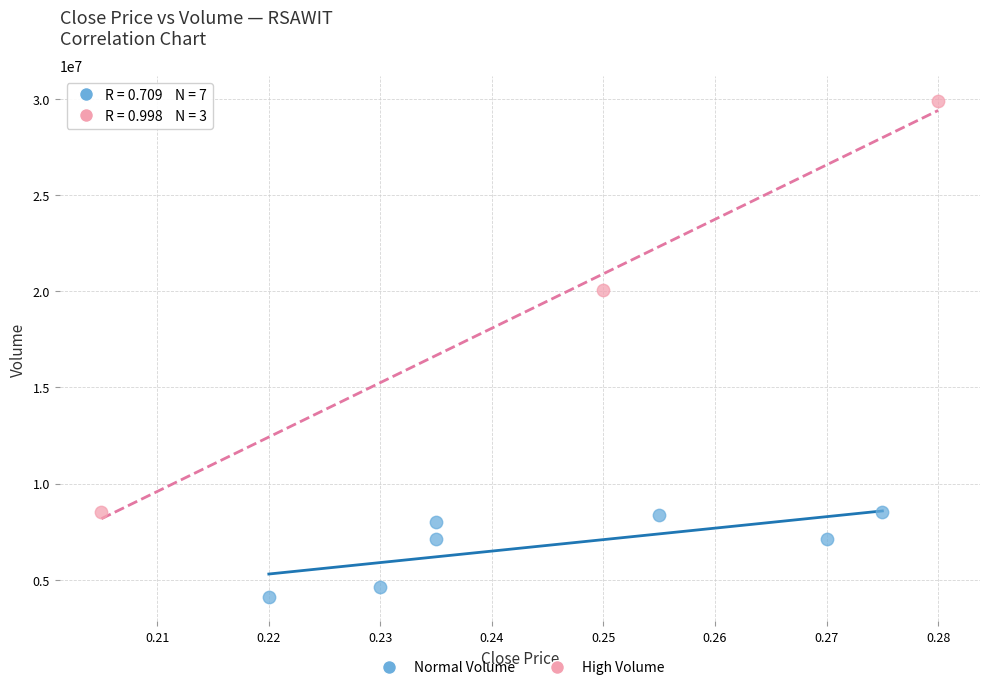

Which series has the widest spread of Y values?

High Volume